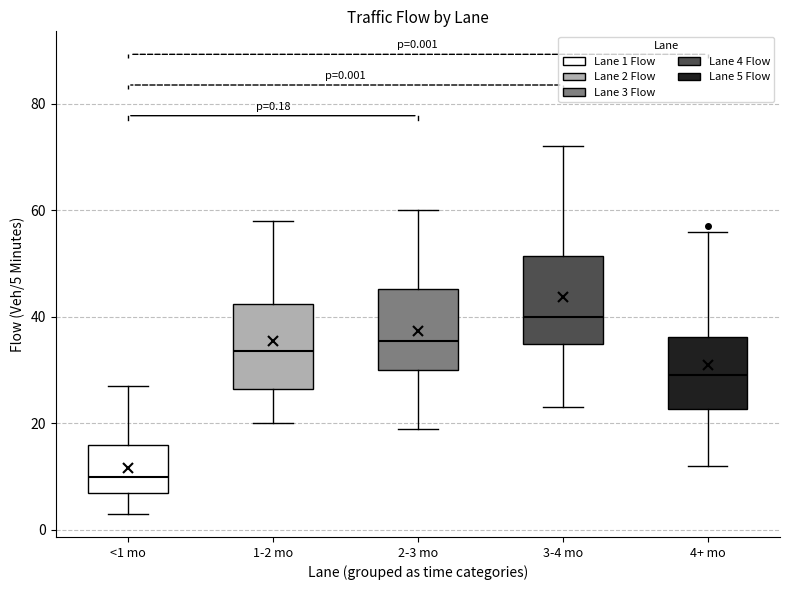

Which box has the highest median line?

3-4 mo